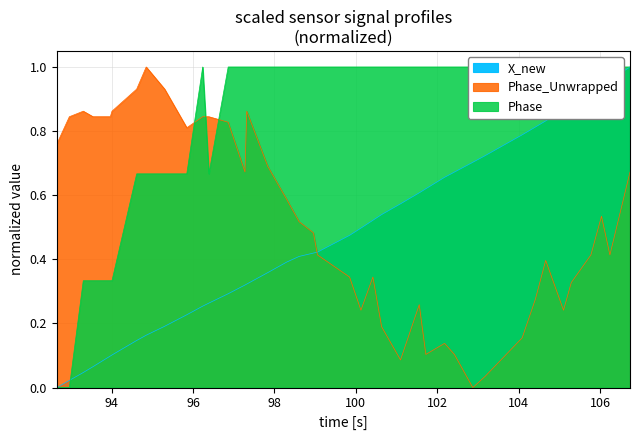

What is the value of the Phase_Unwrapped point at the 35th from the left?

0.2